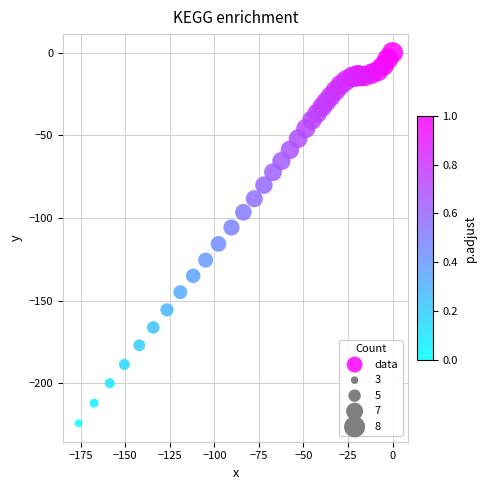

What Y value in the scatter plot is closest to -112?

-115.6